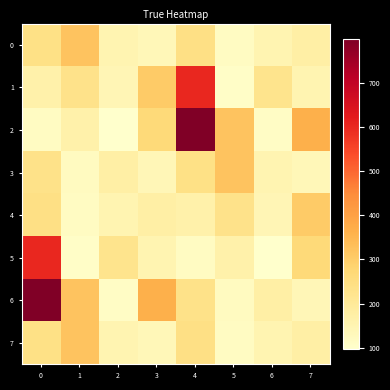

Reading left to right, transcribe all the data shown in this chart.

0: 0=237.7	1=320.8	2=151.8	3=136.7	4=240.2	5=116.7	6=150.0	7=174.8
1: 0=165.2	1=229.7	2=143.4	3=304.5	4=600.2	5=105.4	6=223.5	7=150.8
2: 0=116.2	1=164.5	2=96.9	3=264.5	4=799.8	5=321.8	6=113.2	7=363.3
3: 0=233.1	1=119.9	2=176.1	3=140.2	4=237.7	5=320.8	6=151.8	7=136.7
4: 0=240.2	1=116.7	2=150.0	3=174.8	4=165.2	5=229.7	6=143.4	7=304.5
5: 0=600.2	1=105.4	2=223.5	3=150.8	4=116.2	5=164.5	6=96.9	7=264.5
6: 0=799.8	1=321.8	2=113.2	3=363.3	4=233.1	5=119.9	6=176.1	7=140.2
7: 0=237.7	1=320.8	2=151.8	3=136.7	4=240.2	5=116.7	6=150.0	7=174.8